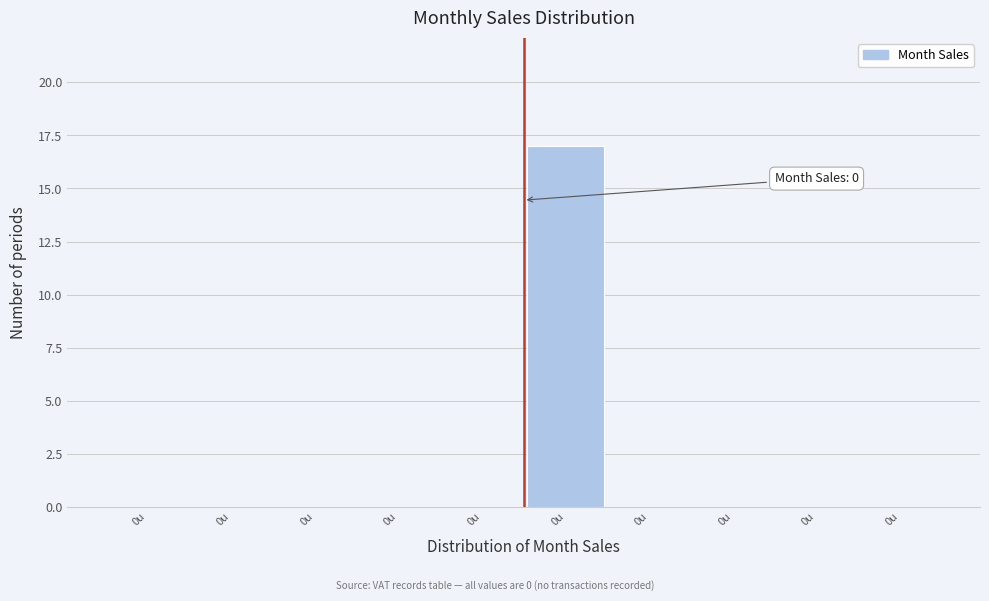

How many data points does each series have?

10